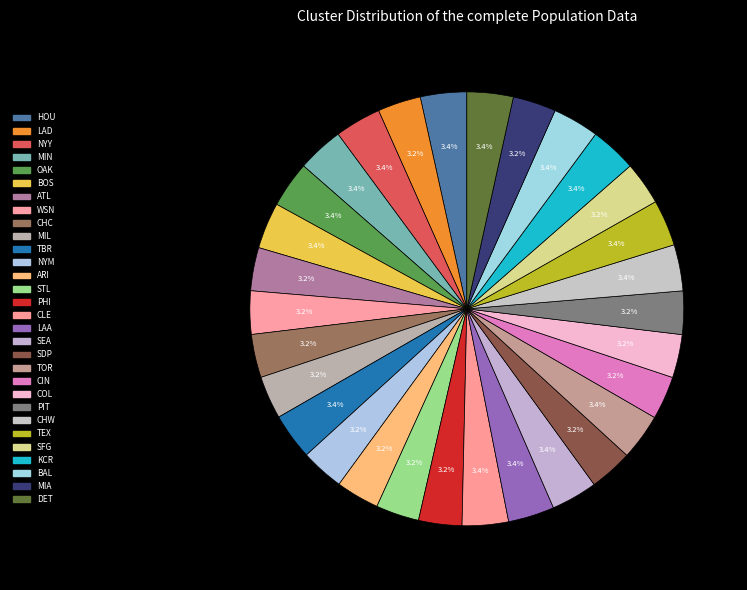

How many slices are in this pie chart?

30